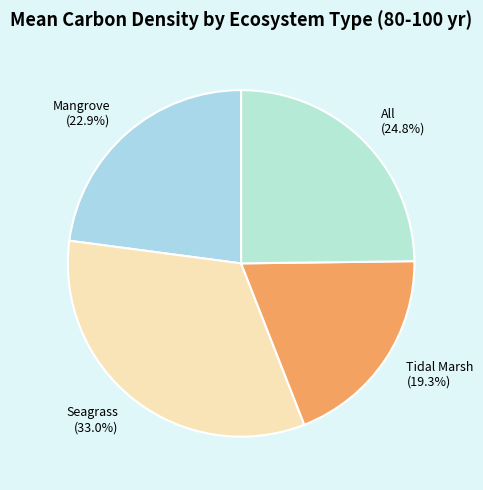

To the nearest percent, what portion does Mangrove represent?

23%